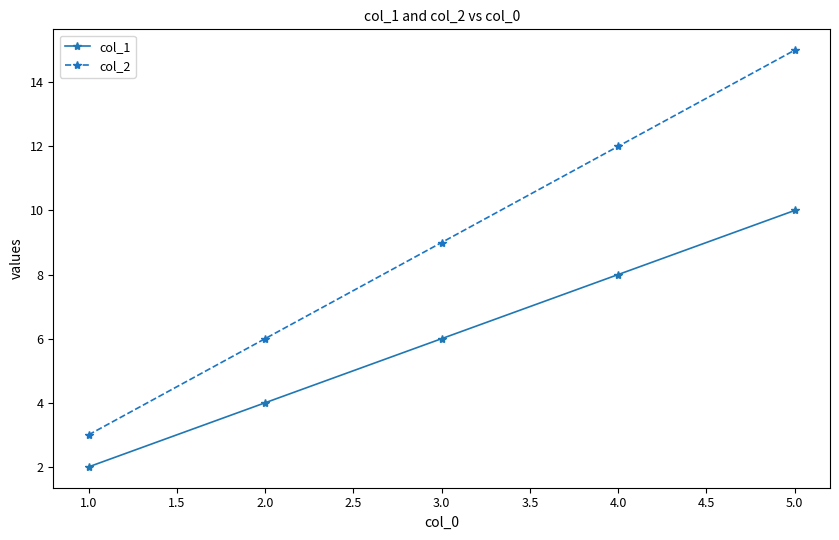

What is the label of the 2nd point from the left?

2.0